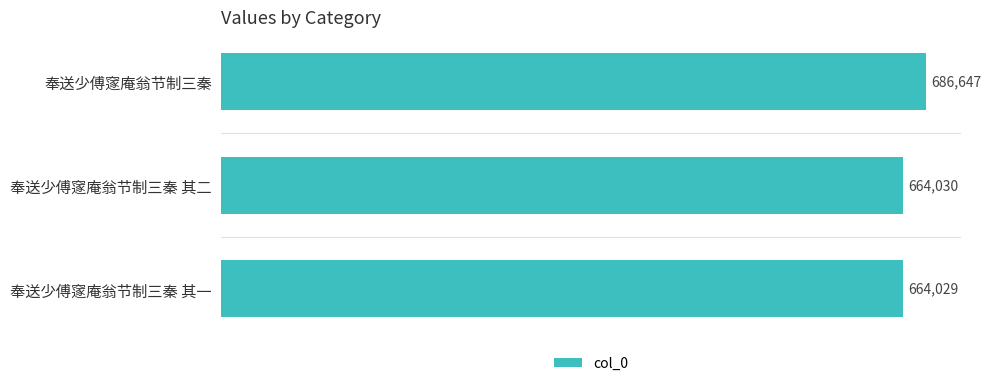

What is the change in value from 奉送少傅䆳庵翁节制三秦 to 奉送少傅䆳庵翁节制三秦 其二?

-22617